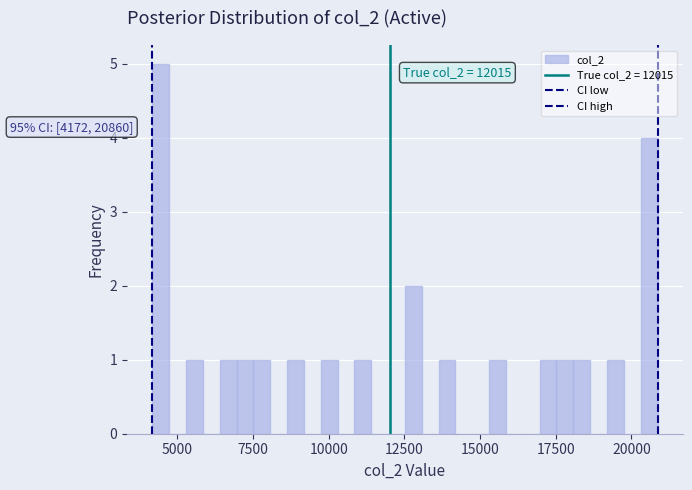

Read against the x-axis, roughly where is the centre of the tallest bar?

4500